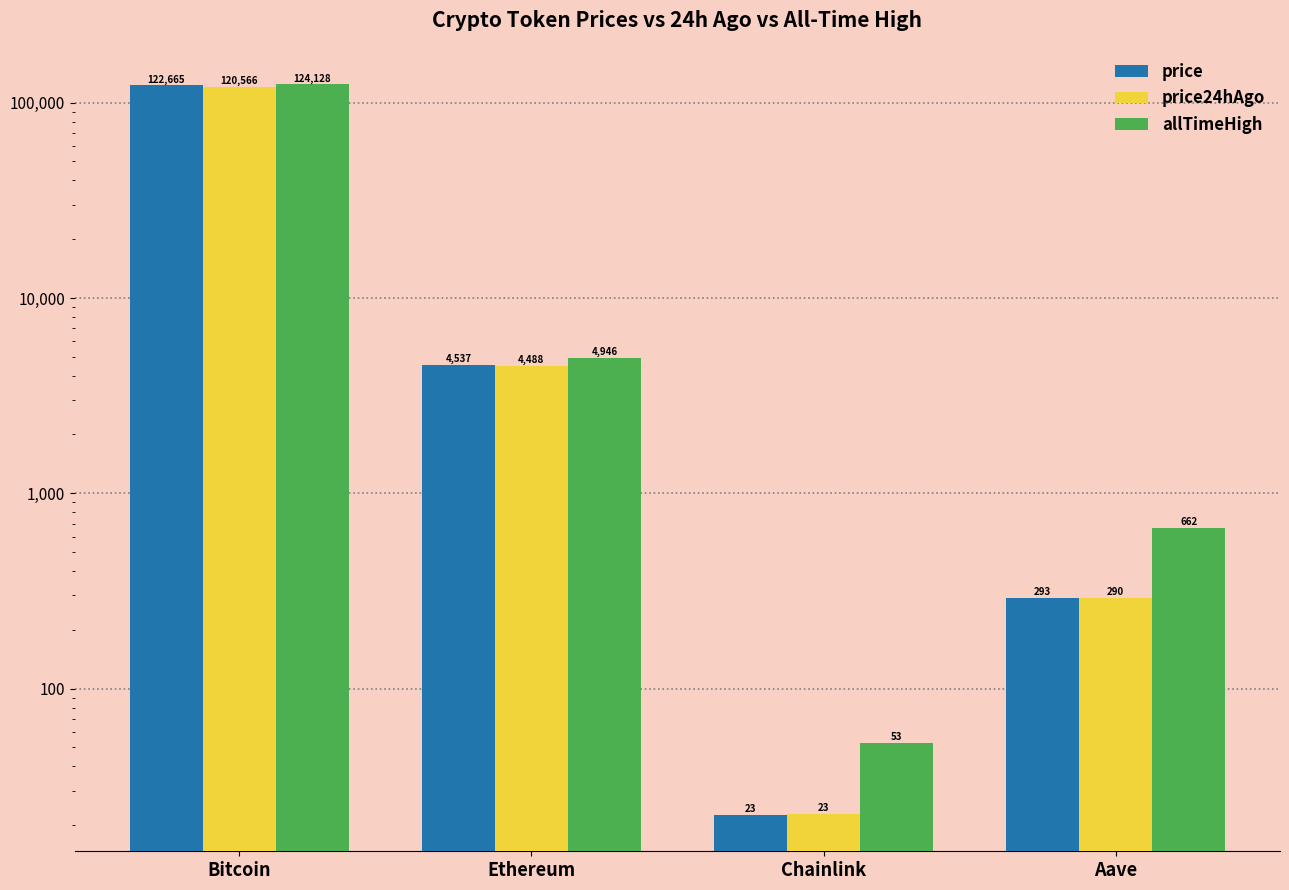

Does the chart contain stacked bars?

No